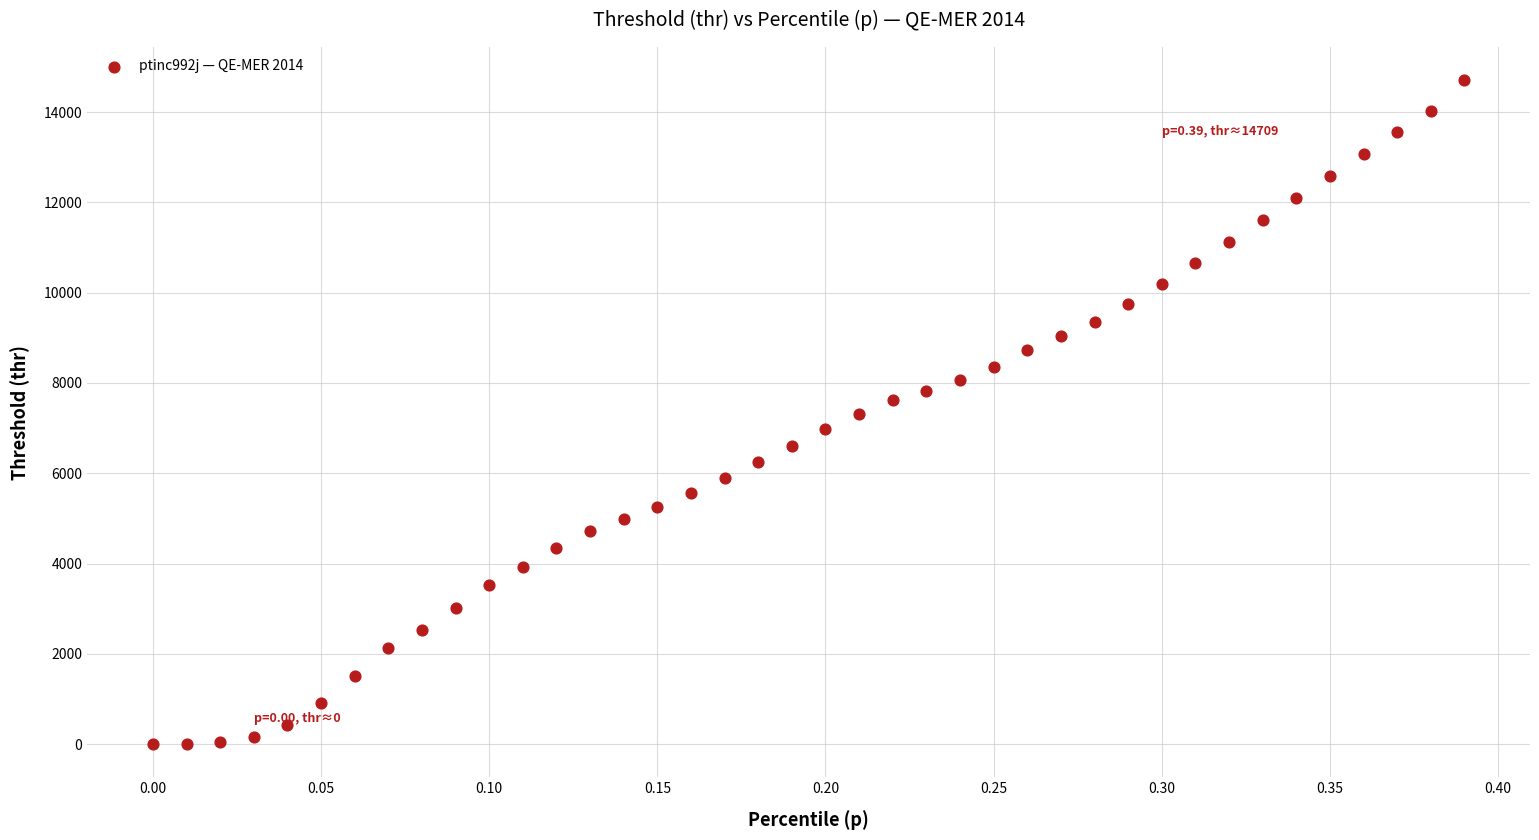

What is the range of X values (max minus min)?

0.4